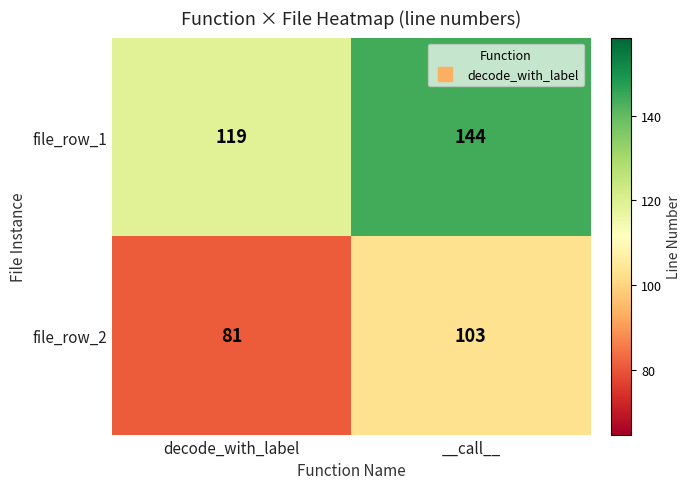

At which label is file_row_1 closest to 131?

decode_with_label